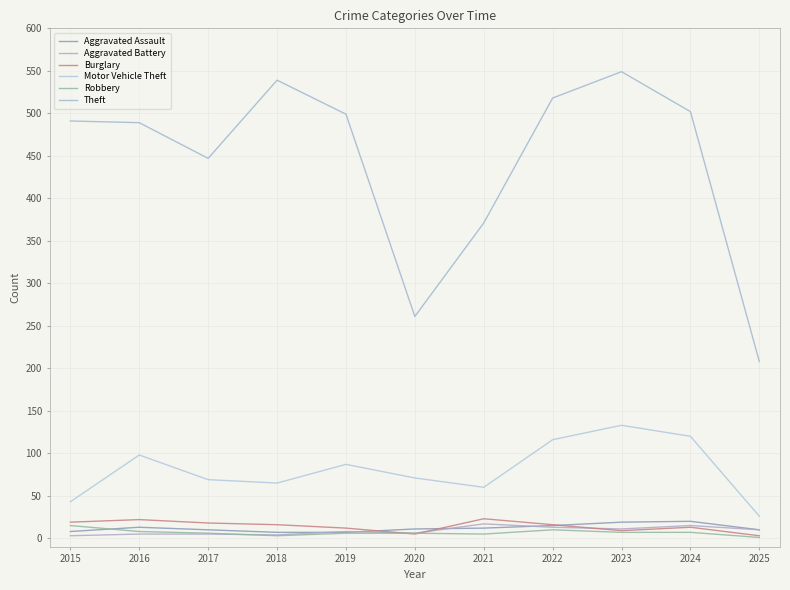

True or false: Aggravated Battery and Theft intersect in this chart.

False